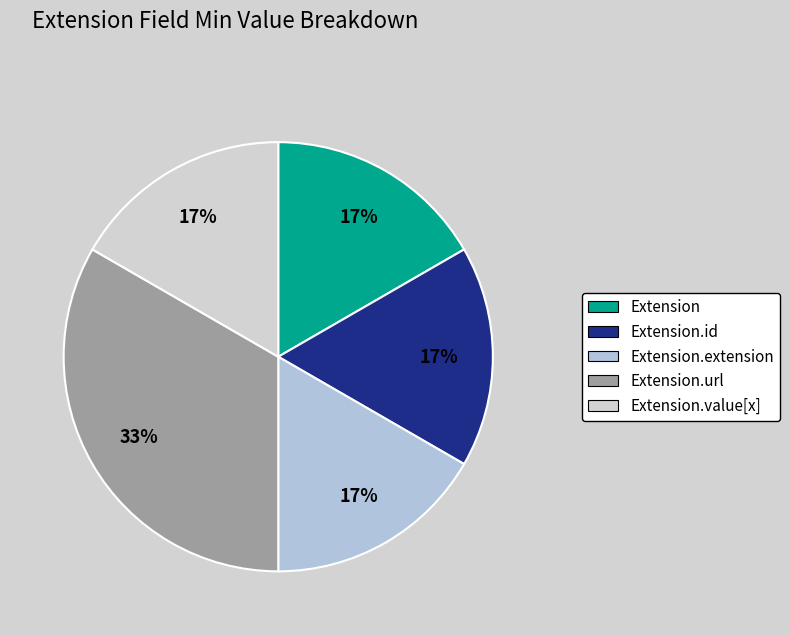

Does any single category account for the majority?

No